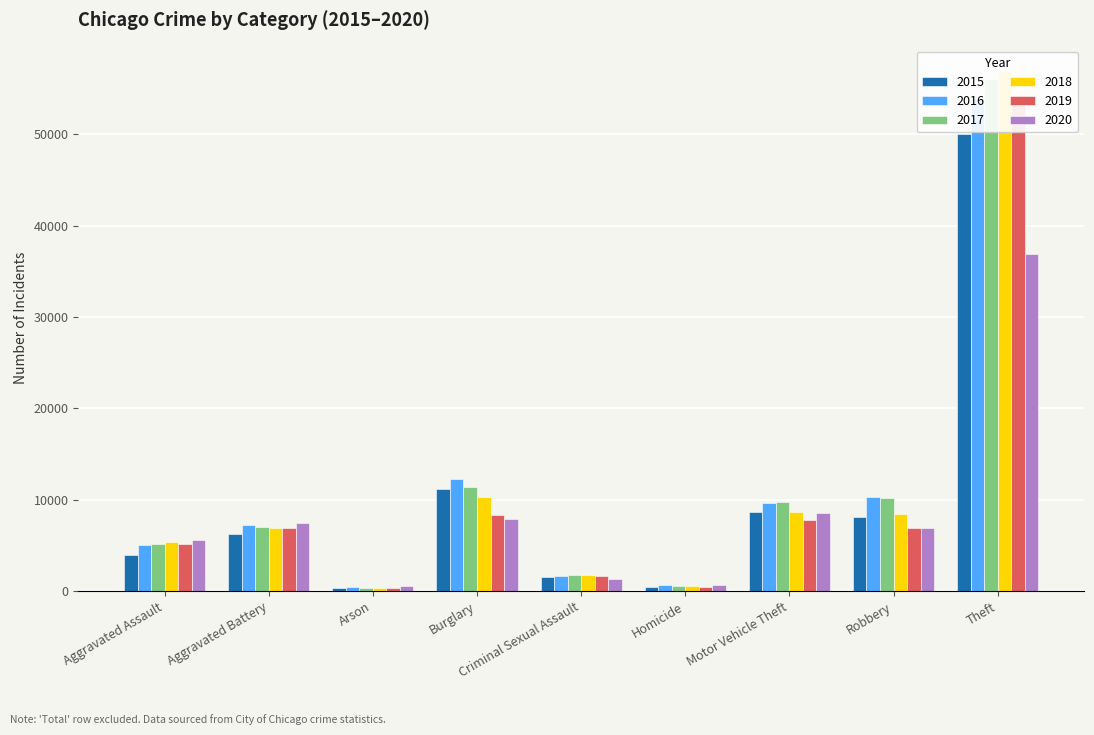

At which label does 2020 first exceed 6880?

Aggravated Battery